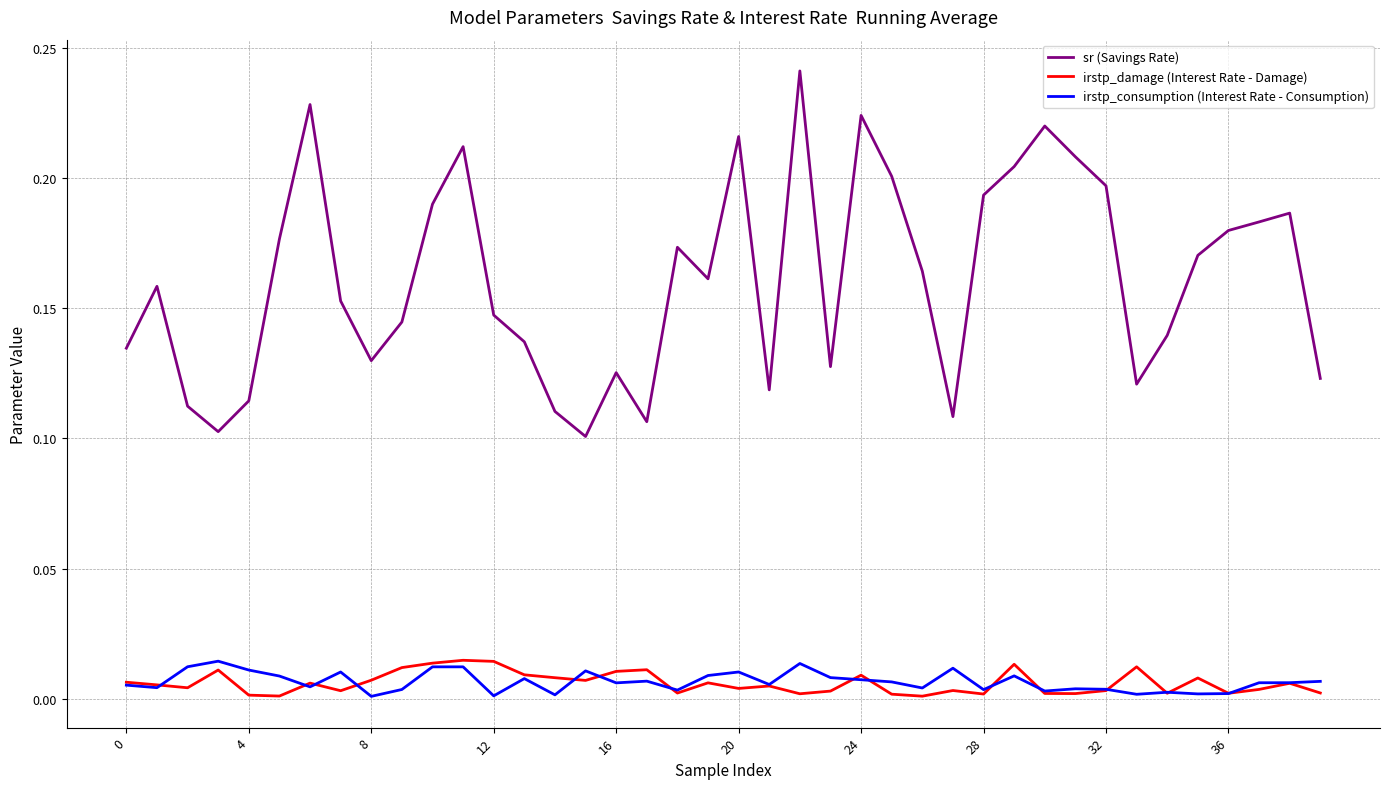

At how many categories does at least one series exceed 0?

40